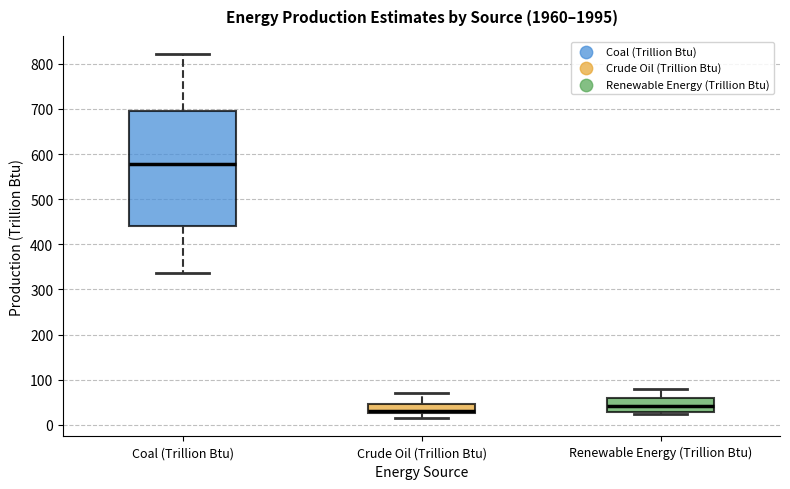

Comparing the boxes themselves (not the whiskers), which one is the tallest?

Coal (Trillion Btu)